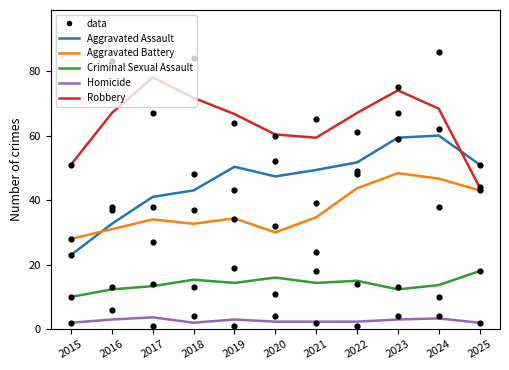

What are all the series names shown in the legend?

Aggravated Assault, Aggravated Battery, Criminal Sexual Assault, Homicide, Robbery